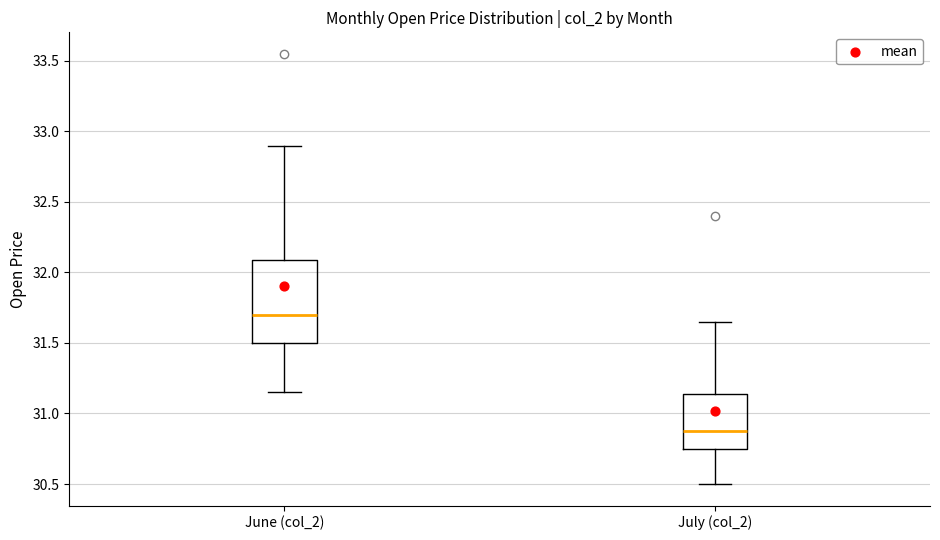

Which box is the tallest, from its lower edge to its upper edge?

June (col_2)